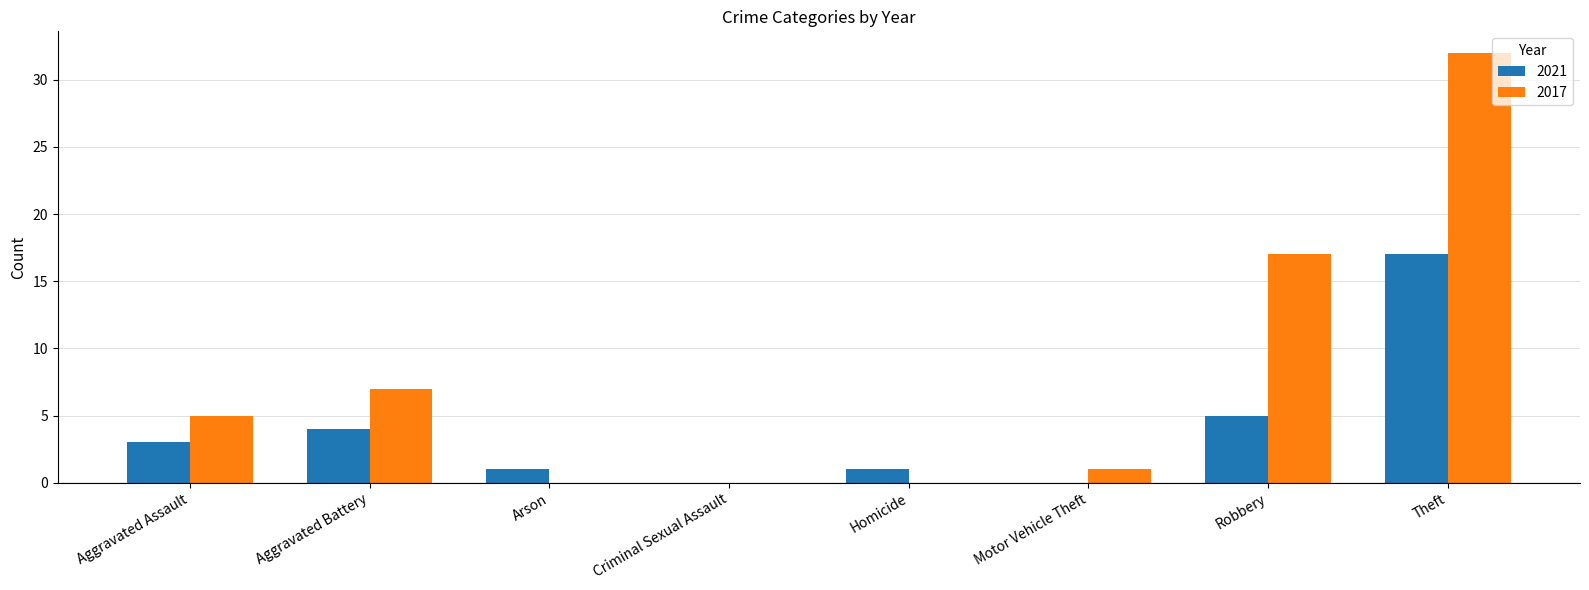

What is the maximum value for 2017?

32